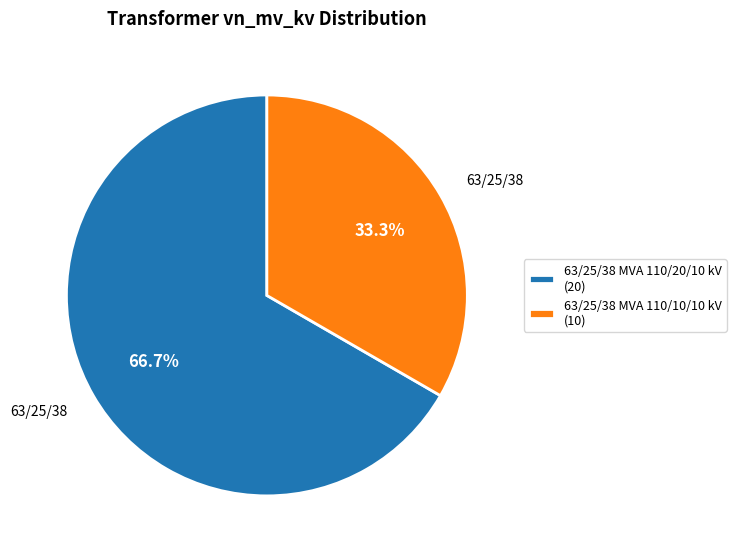

To the nearest percent, what is the difference between the 63/25/38 MVA 110/10/10 kV and 63/25/38 MVA 110/20/10 kV slice percentages?

33%